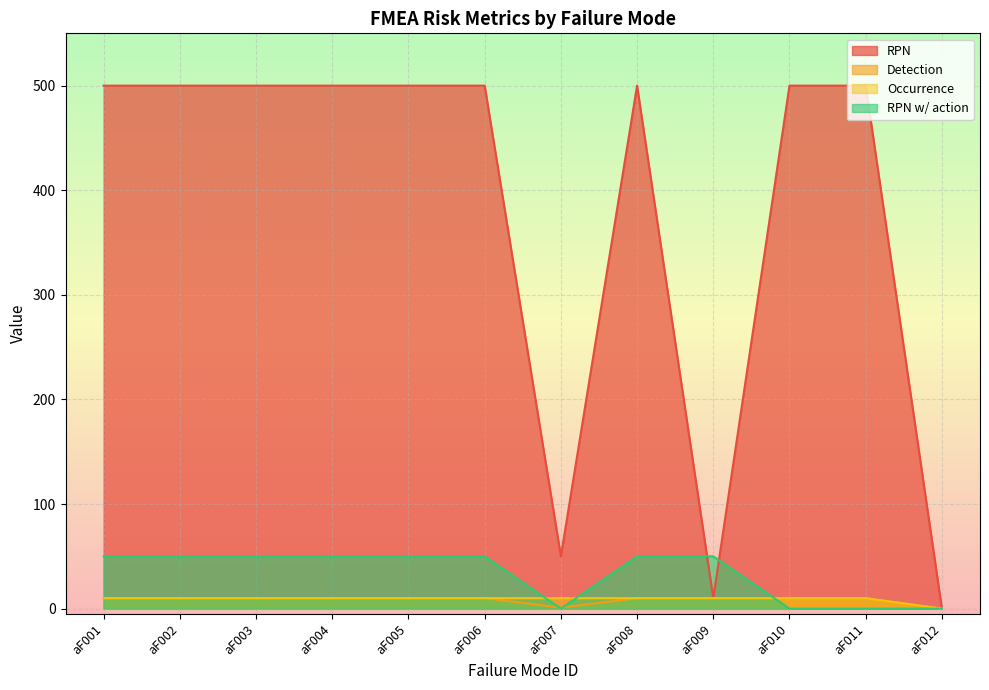

What is the average value of the RPN series?

380